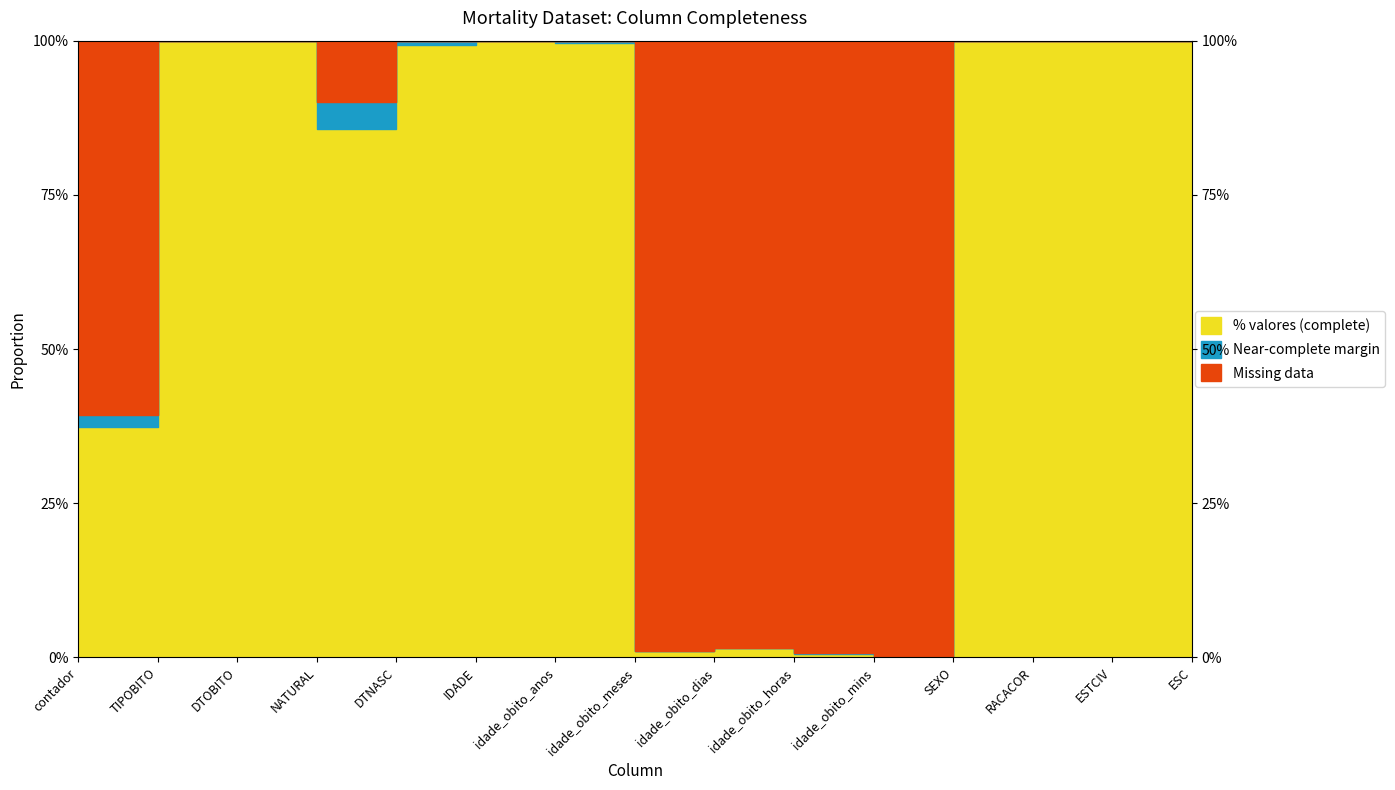

The % valores series shows 0.0 at idade_obito_horas. True or false?

True